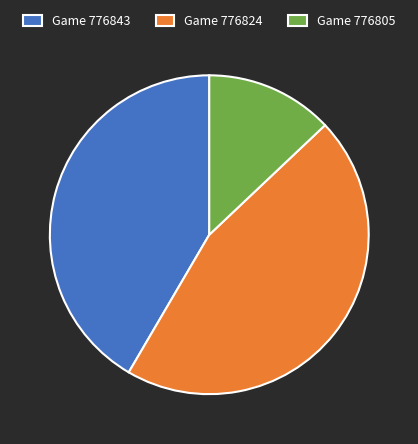

Rank the categories by value from lowest to highest.

Game 776805, Game 776843, Game 776824